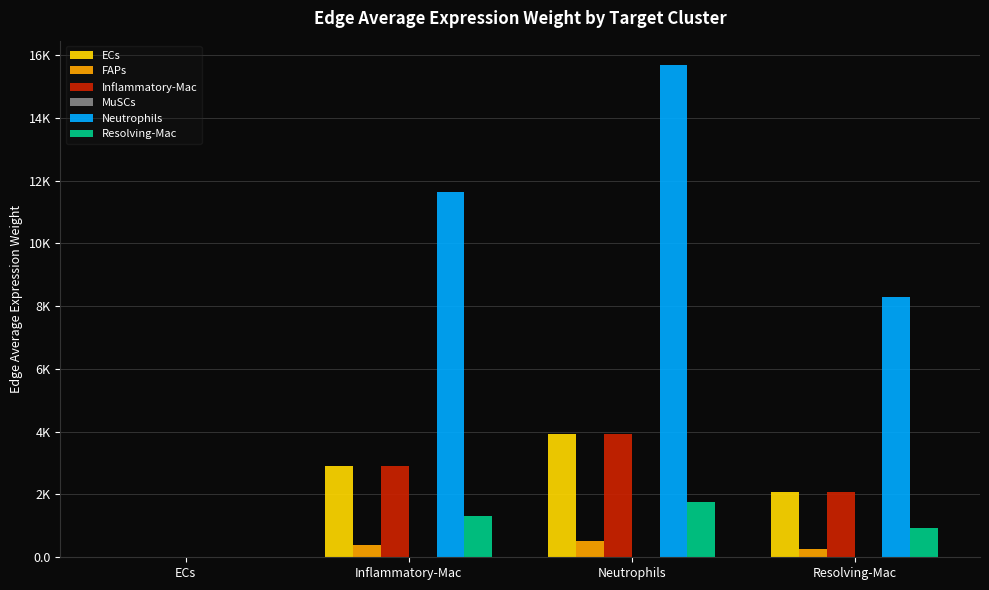

What is the spread (max minus min) of values at Neutrophils?

15661.3